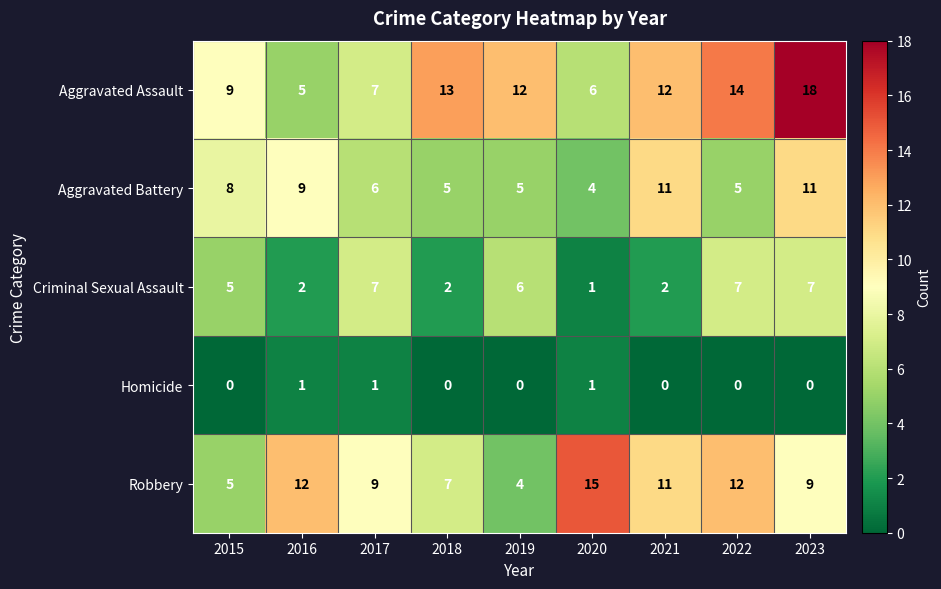

What value does the Criminal Sexual Assault series have at 2017?

7